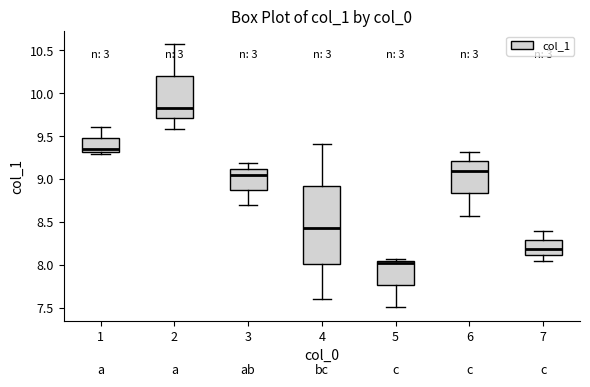

Reading left to right, read every box against the y-axis: the position of its median line, the range the box covers, and the ends of its whiskers. The values are not printed on the chart, so give them approximately, as read against the axis.

1: median 9.35, box 9.30 to 9.50, whiskers 9.30 (just below the box's lower edge) to 9.60
2: median 9.85, box 9.70 to 10.20, whiskers 9.60 to 10.55
3: median 9.05, box 8.90 to 9.10, whiskers 8.70 to 9.20
4: median 8.45, box 8.00 to 8.90, whiskers 7.60 to 9.40
5: median 8.05 (just below the box's upper edge), box 7.75 to 8.05, whiskers 7.50 to 8.05 (just above the box's upper edge)
6: median 9.10, box 8.85 to 9.20, whiskers 8.55 to 9.30
7: median 8.20, box 8.10 to 8.30, whiskers 8.05 to 8.40